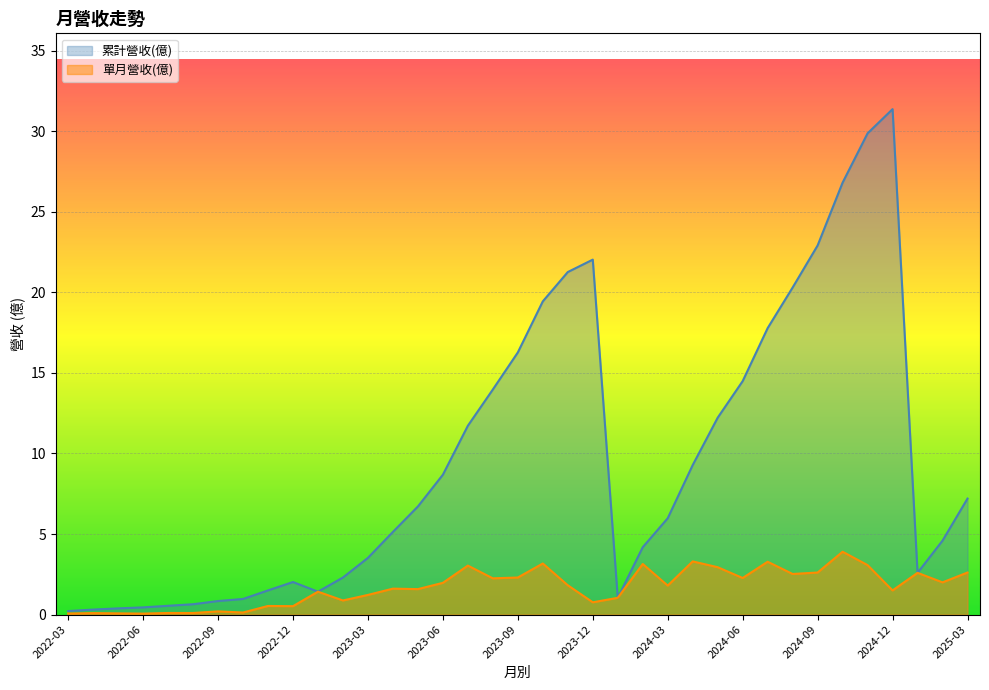

Between 2023-11 and 2023-05, which is larger?

2023-11